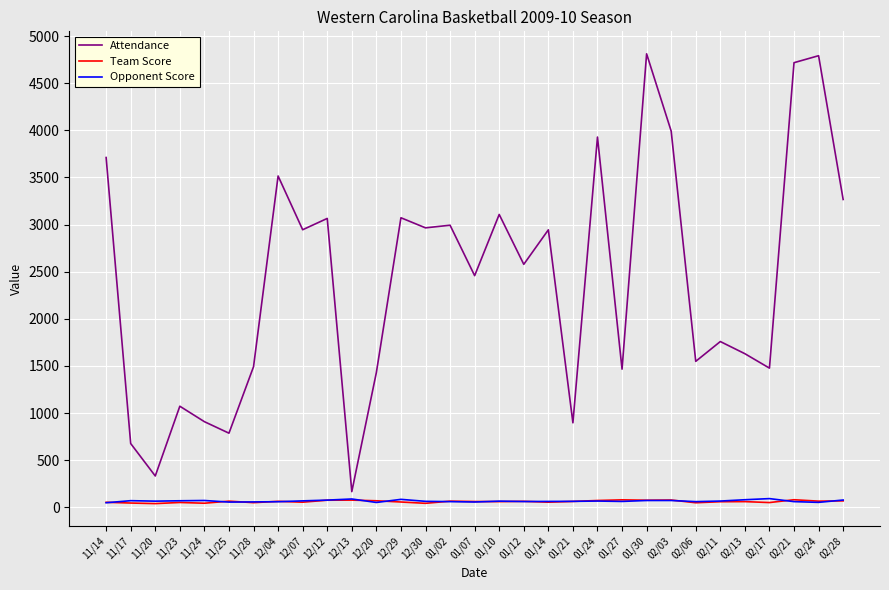

What is the spread (max minus min) of values at 01/10?

3046